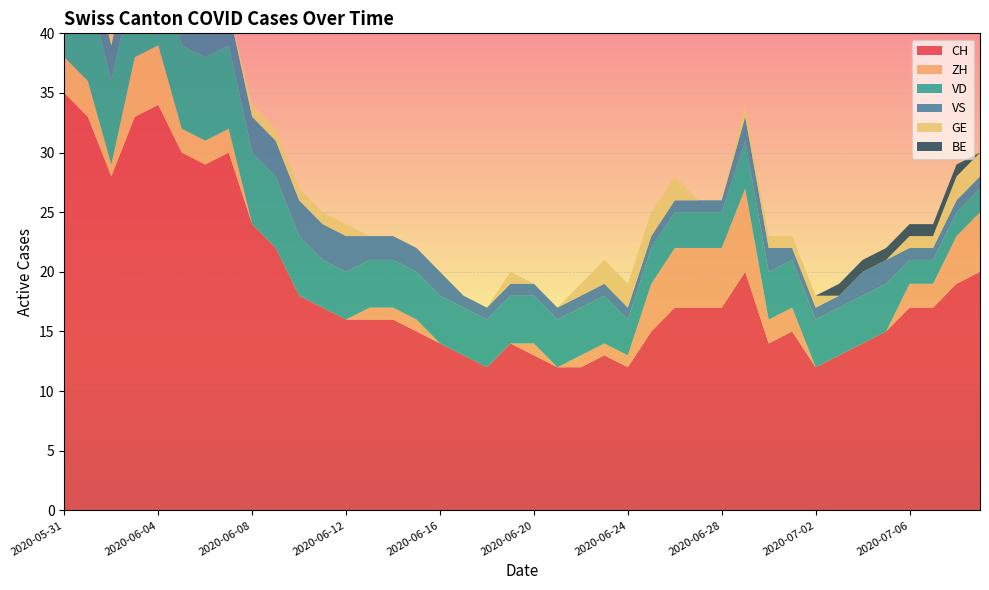

Reading left to right, list all the values displayed in this chart.

CH: 35	33	28	33	34	30	29	30	24	22	18	17	16	16	16	15	14	13	12	14	13	12	12	13	12	15	17	17	17	20	14	15	12	13	14	15	17	17	19	20
ZH: 3	3	1	5	5	2	2	2	0	0	0	0	0	1	1	1	0	0	0	0	1	0	1	1	1	4	5	5	5	7	2	2	0	0	0	0	2	2	4	5
VD: 8	8	7	7	7	7	7	7	6	6	5	4	4	4	4	4	4	4	4	4	4	4	4	4	3	3	3	3	3	4	4	4	4	4	4	4	2	2	2	2
VS: 5	3	3	3	3	3	3	3	3	3	3	3	3	2	2	2	2	1	1	1	1	1	1	1	1	1	1	1	1	2	2	1	1	1	2	2	1	1	1	1
GE: 0	0	1	1	1	1	0	0	1	1	1	1	1	0	0	0	0	0	0	1	0	0	1	2	2	2	2	0	0	1	1	1	1	0	0	0	1	1	2	2
BE: 1	1	0	0	0	0	0	0	0	0	0	0	0	0	0	0	0	0	0	0	0	0	0	0	0	0	0	0	0	0	0	0	0	1	1	1	1	1	1	0